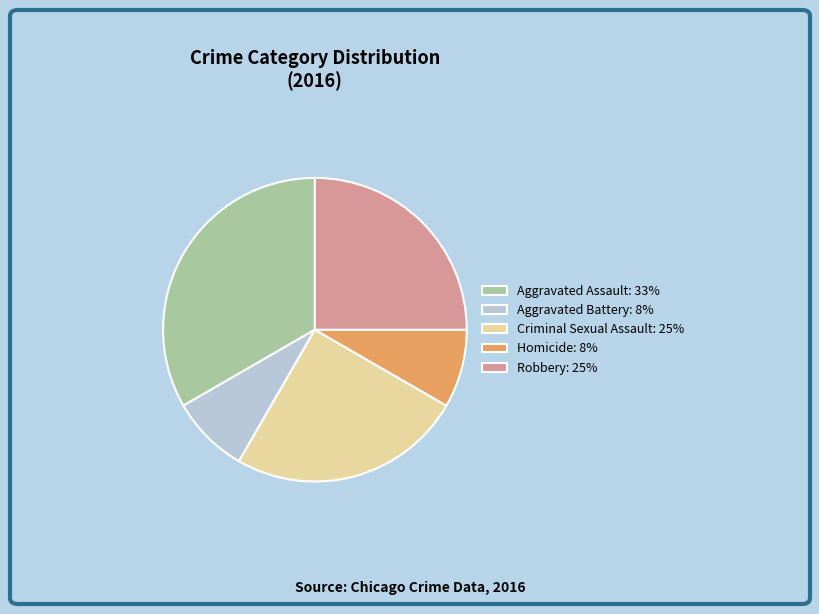

The Criminal Sexual Assault slice represents 25% of the pie. True or false?

True